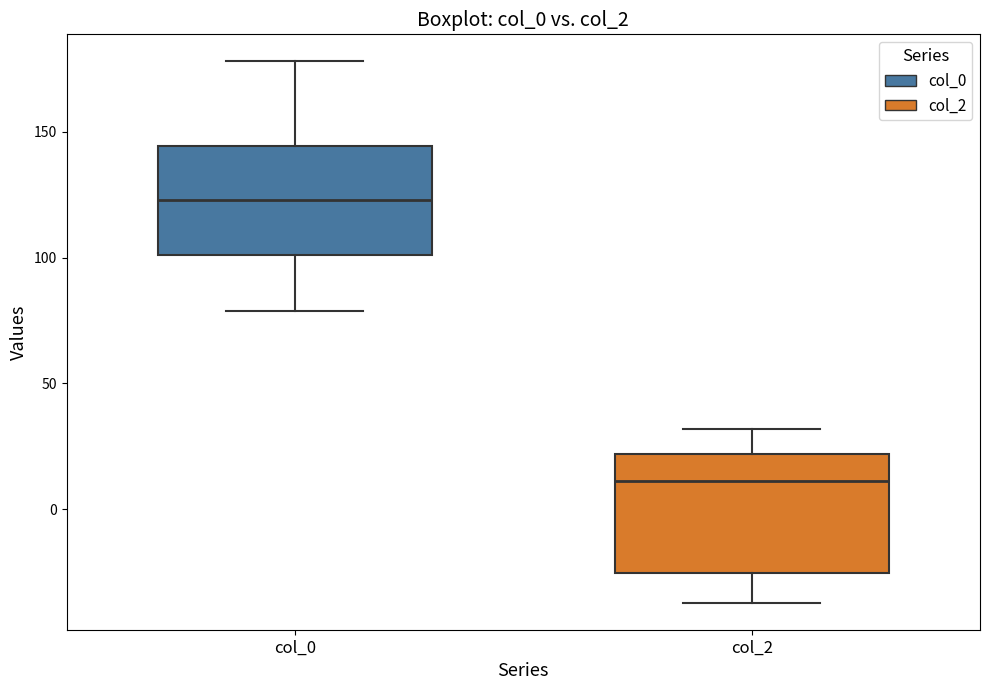

Reading left to right, transcribe this box plot: for each box, give where its median line is, the range the box spans, and where its two whiskers end, as read against the y-axis. The values are not printed on the chart, so give them approximately, as read against the axis.

col_0: median 125, box 100 to 145, whiskers 80 to 180
col_2: median 10, box -25 to 20, whiskers -35 to 30